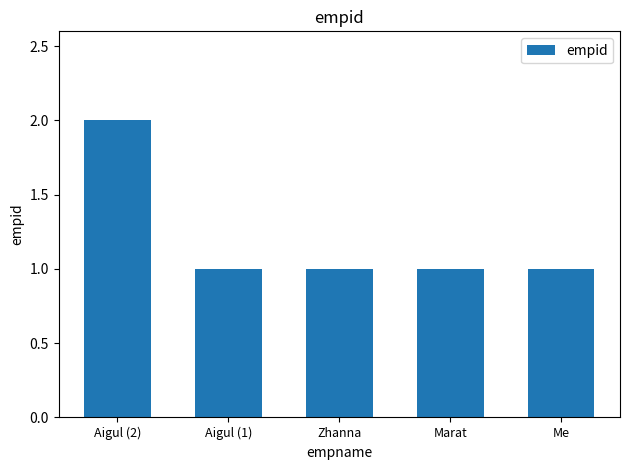

Reading left to right, list all the values displayed in this chart.

2	1	1	1	1